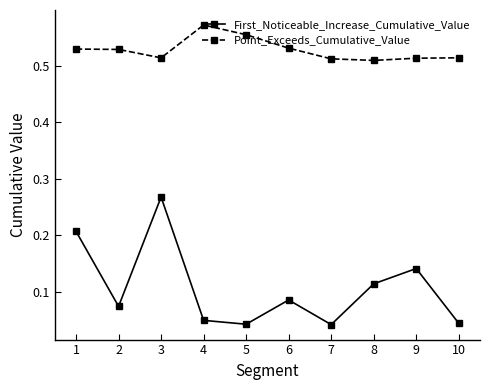

What is the sum of all First_Noticeable_Increase_Cumulative_Value values?

1.1